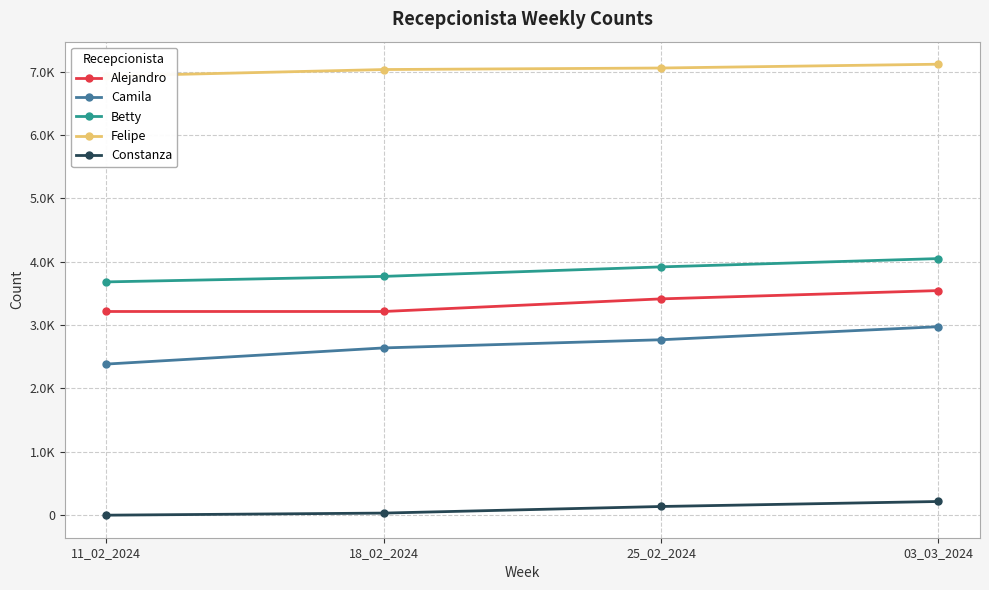

What is the value of the Betty point at the 2nd from the left?

3769